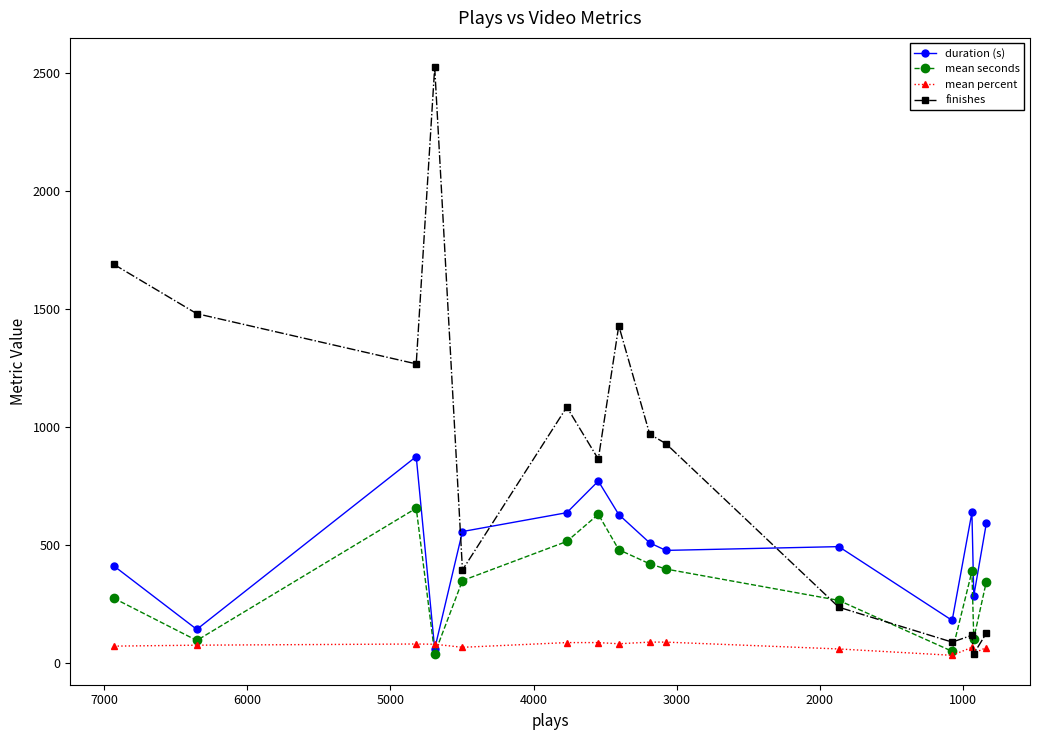

True or false: mean percent and finishes intersect in this chart.

True